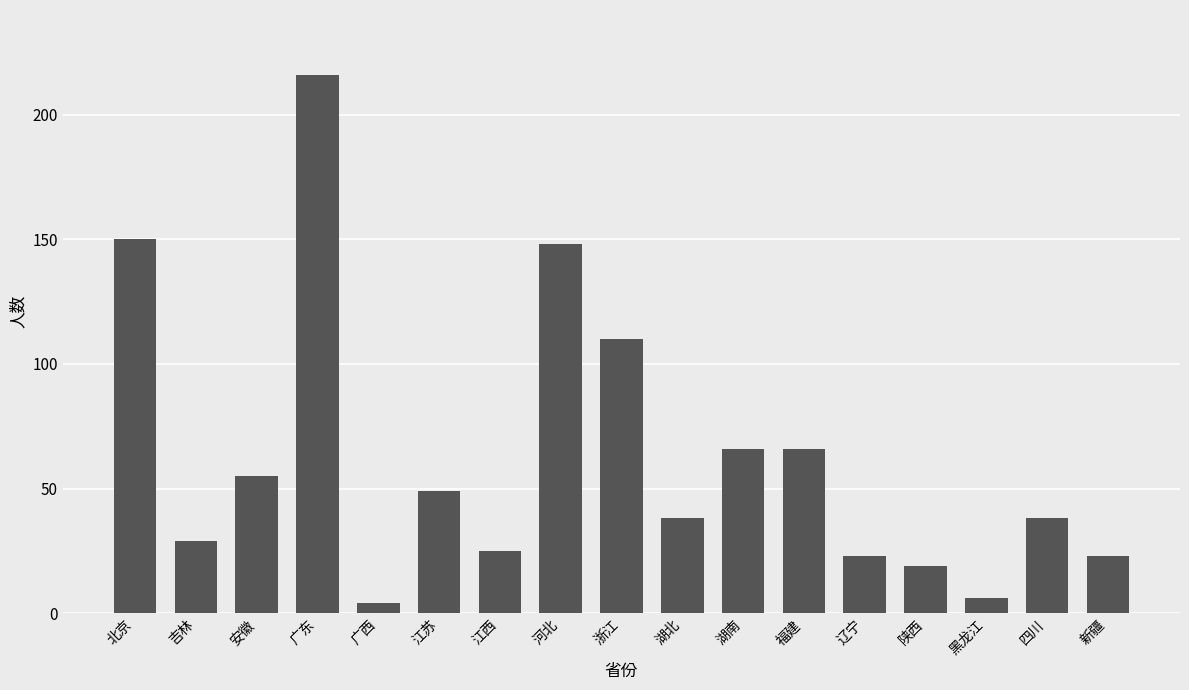

What is the difference between the maximum and minimum values?

212